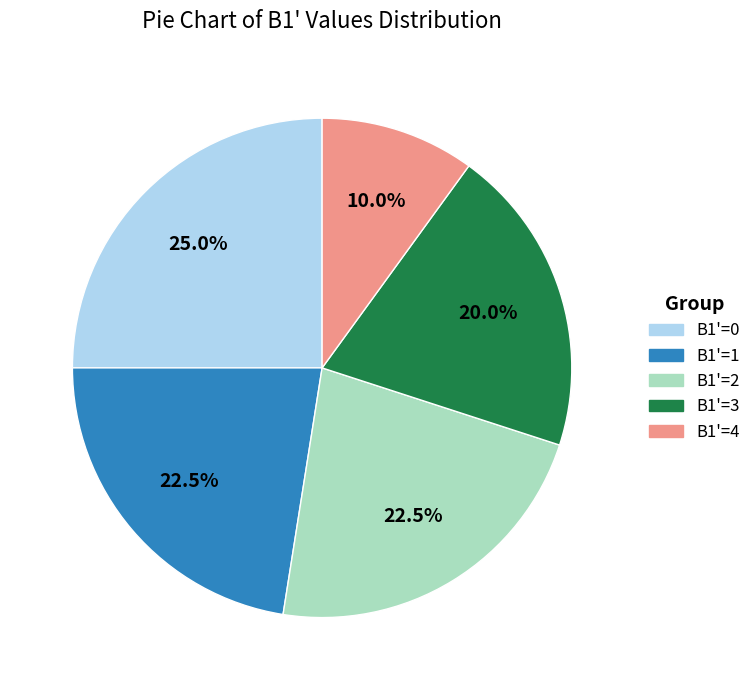

Count the number of slices in the pie.

5